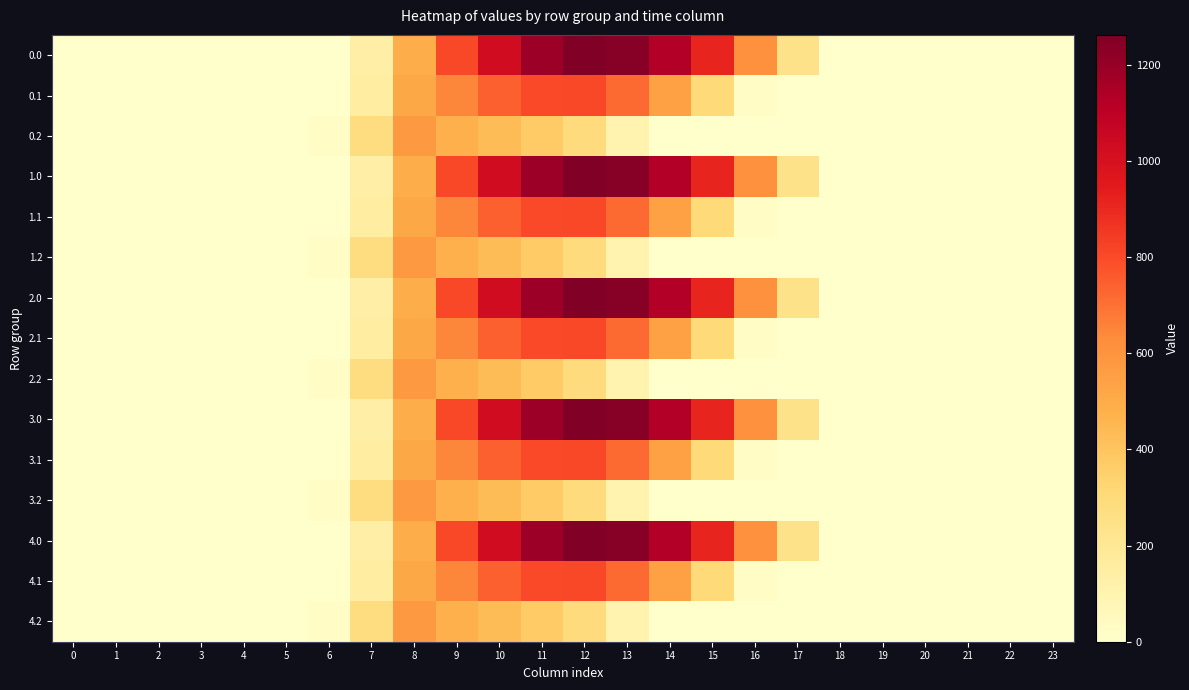

At how many categories does at least one series exceed 809?

6